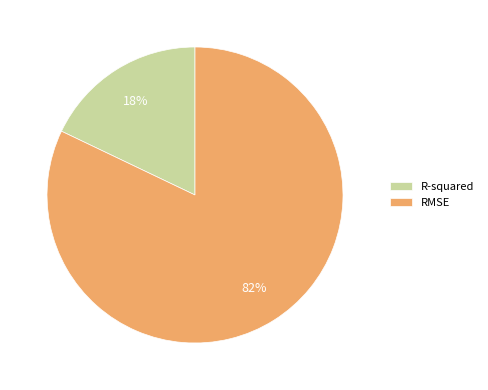

Rank the categories by value from lowest to highest.

R-squared, RMSE